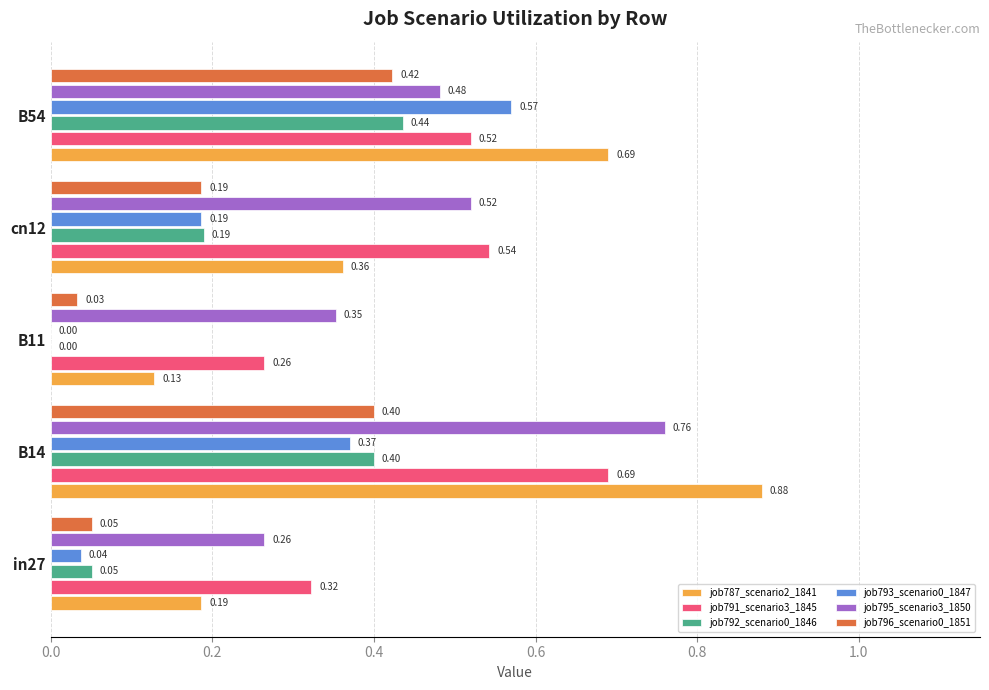

At which category is the sum across all series the highest?

B14